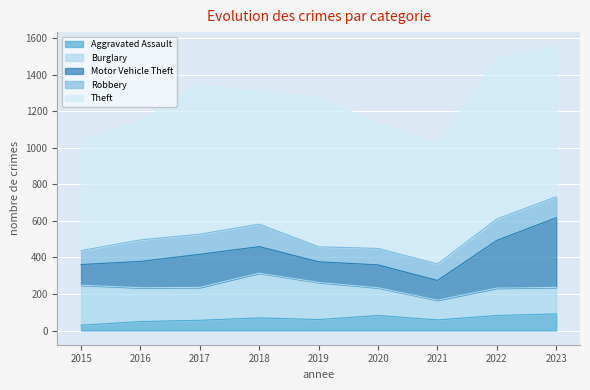

Which series has the largest range (max minus min)?

Motor Vehicle Theft